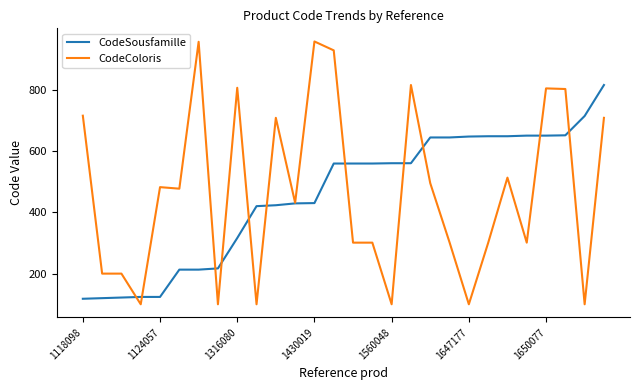

Which series has the widest spread of values?

CodeColoris